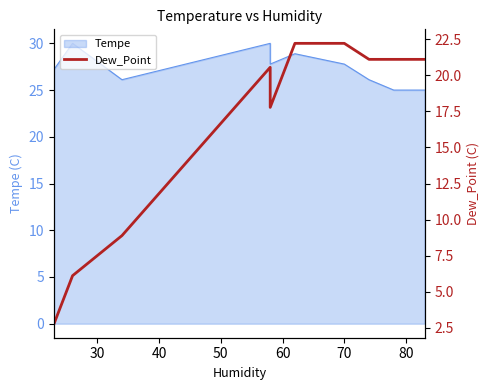

What is the minimum value shown in the chart?

2.8